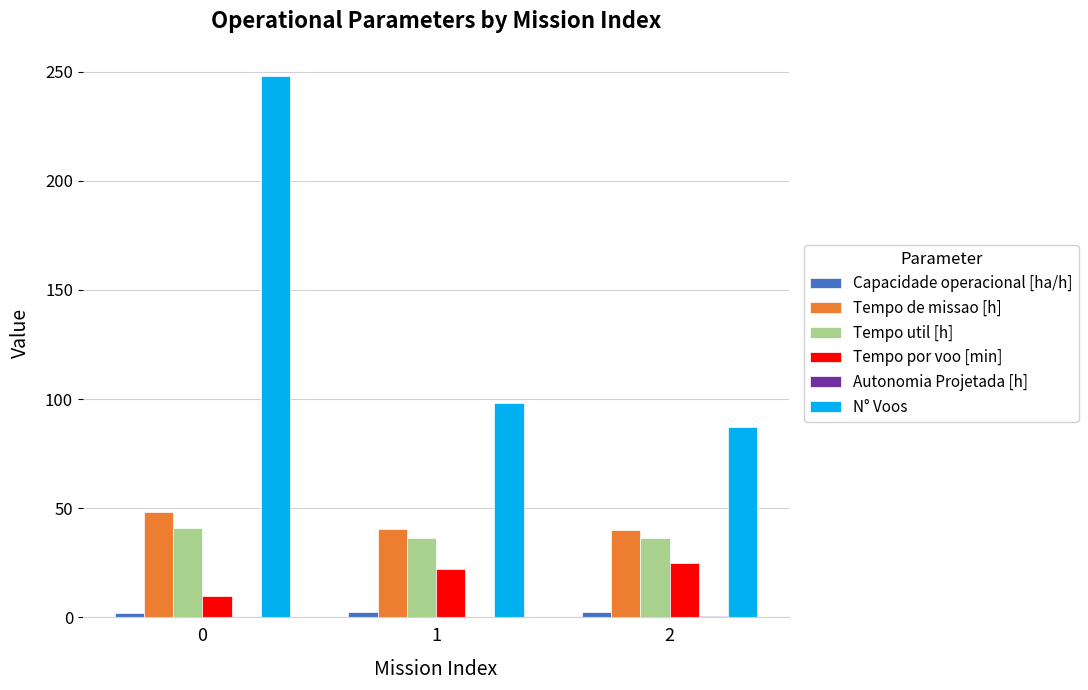

What is the total value across all series at 2?

191.4